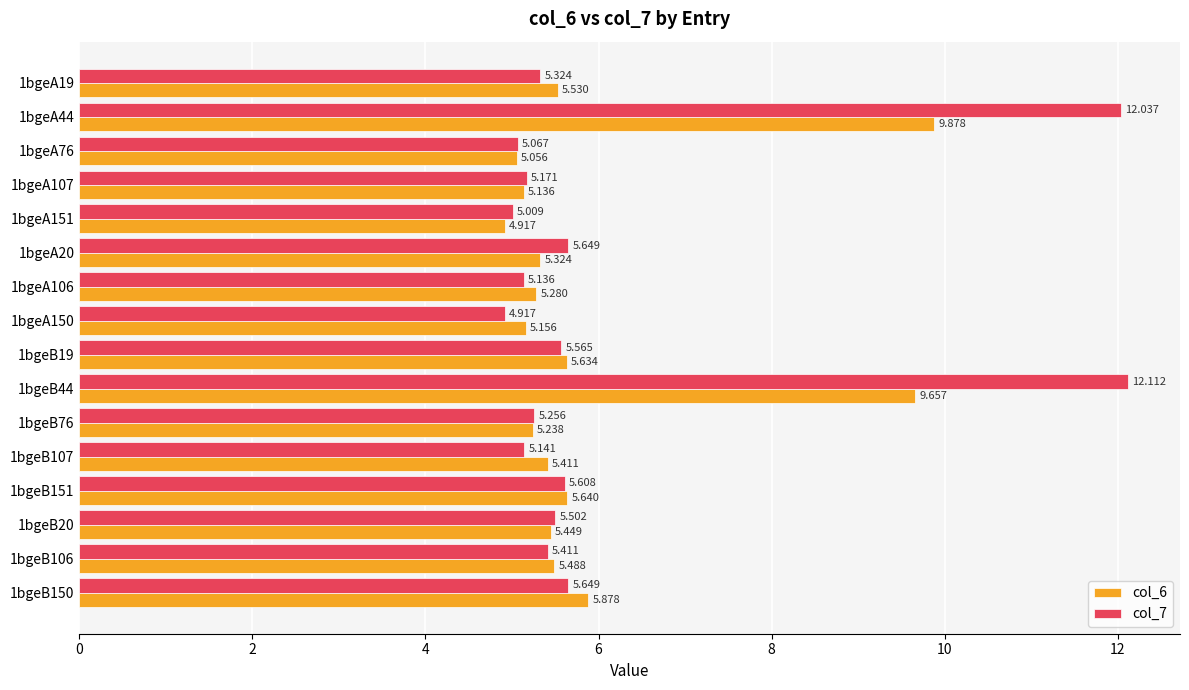

Which series has the widest spread of values?

col_7